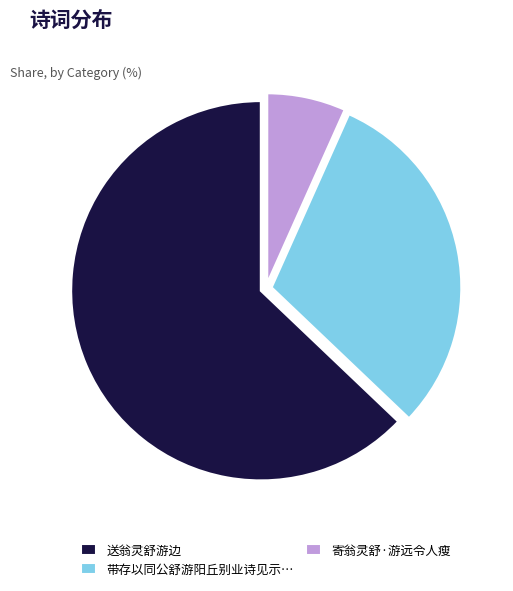

True or false: 带存以同公舒游阳丘别业诗见示… accounts for 43% of the total.

False